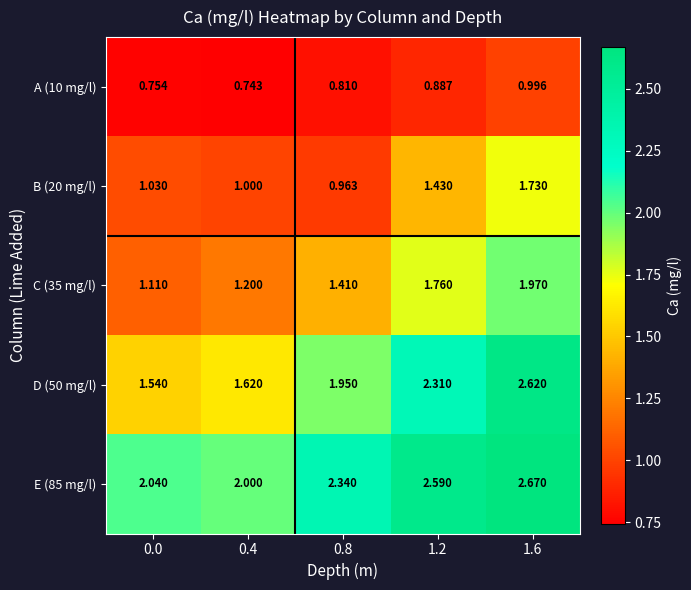

Is the value of E (85 mg/l) at 0.0 greater than the value of C (35 mg/l) at 0.4?

Yes